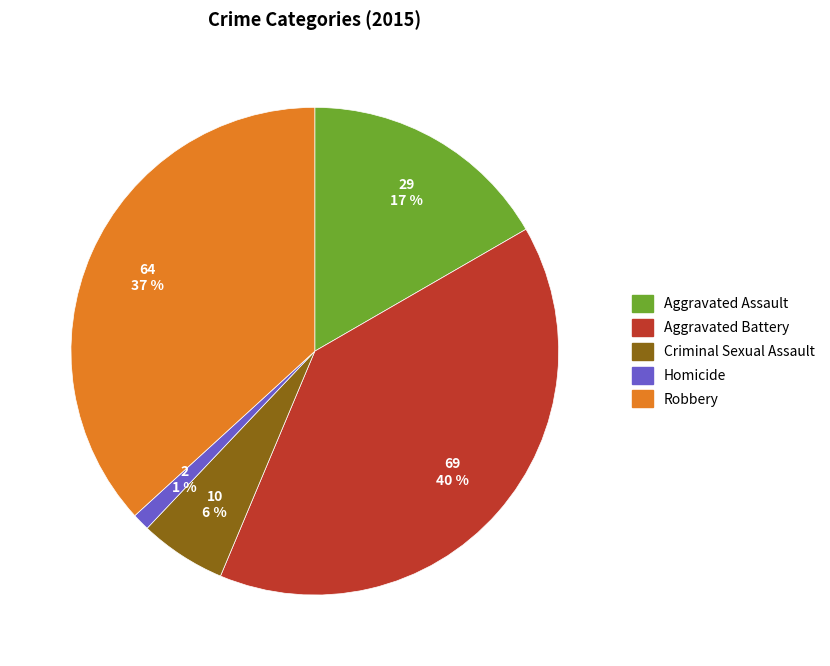

To the nearest percent, what portion does Aggravated Assault represent?

17%